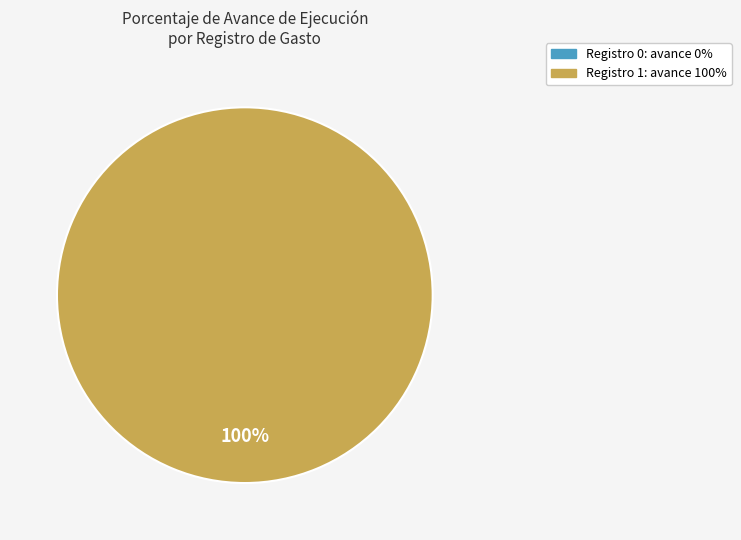

Is it true that 0 is 1% of the pie?

False